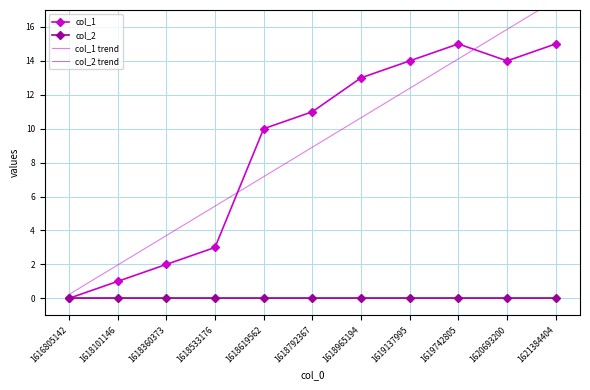

What are all the series names shown in the legend?

col_1, col_2, col_1 trend, col_2 trend